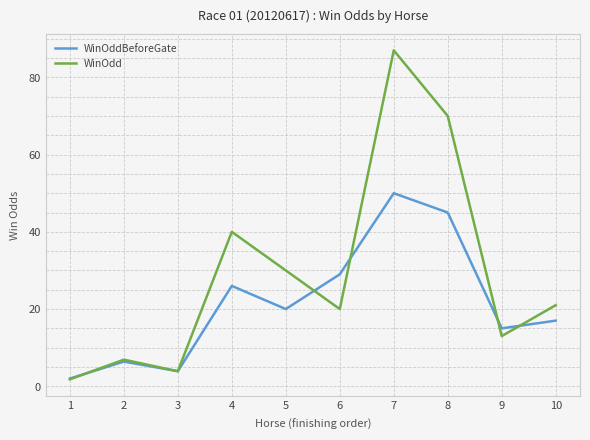

How many interior local peaks does the WinOdd series have?

3